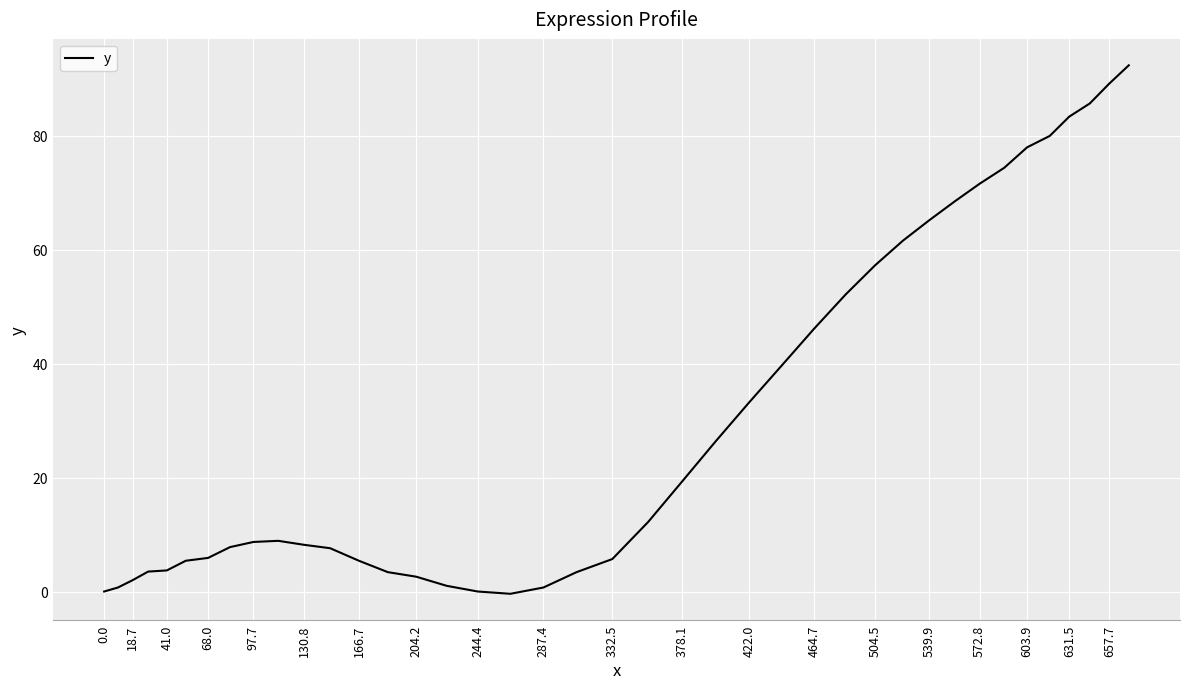

What is the maximum value shown in the chart?

92.4